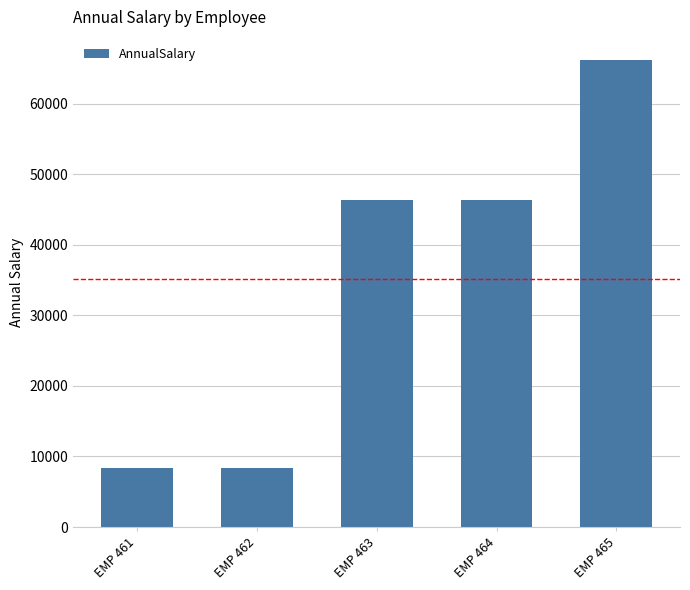

What is the value of the 5th bar from the left?

66170.0